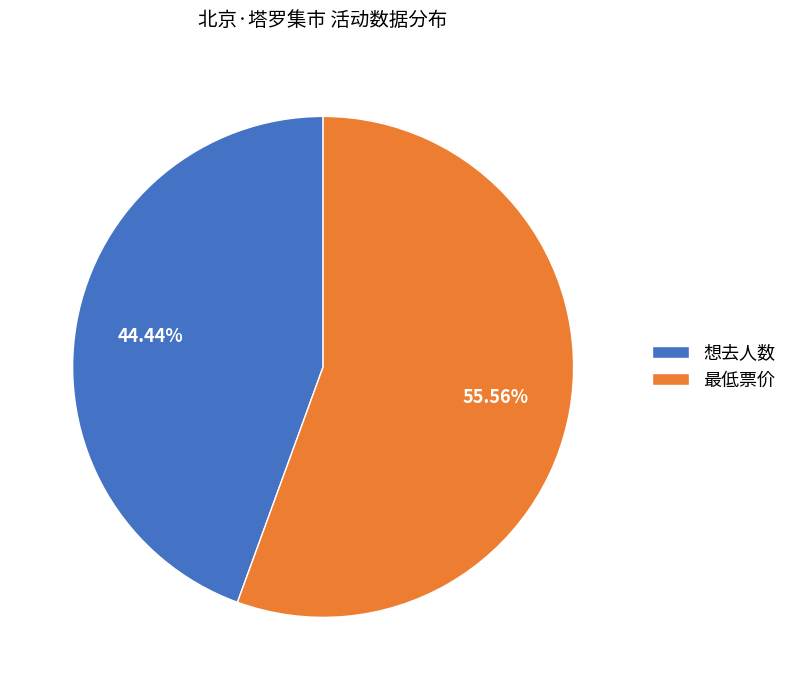

To the nearest percent, what portion does 最低票价 represent?

56%